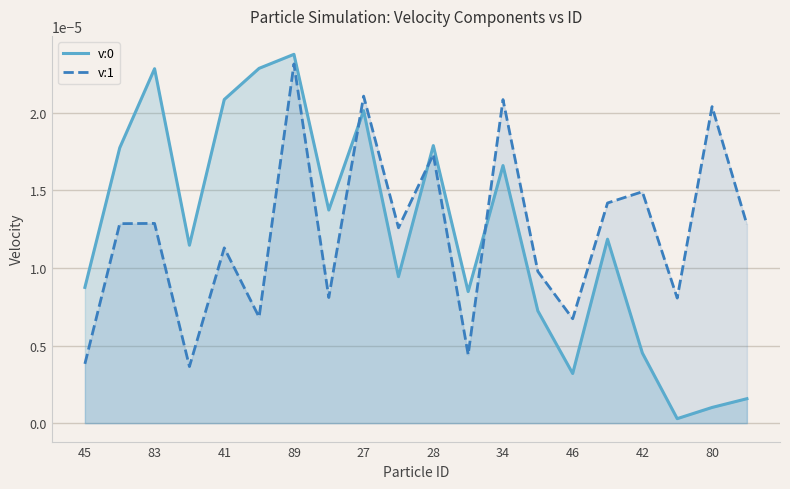

True or false: v:0 and v:1 intersect in this chart.

True